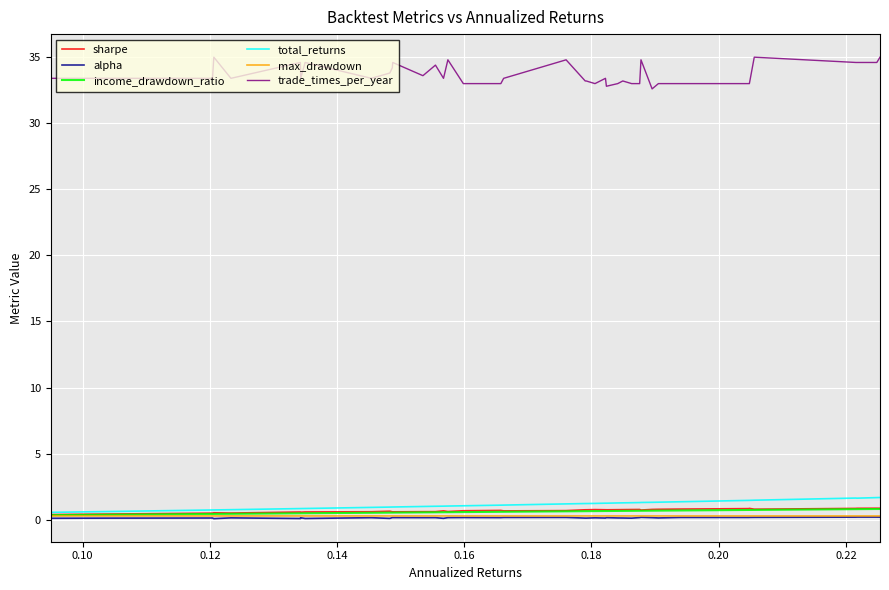

Which series has the largest total across all categories?

trade_times_per_year